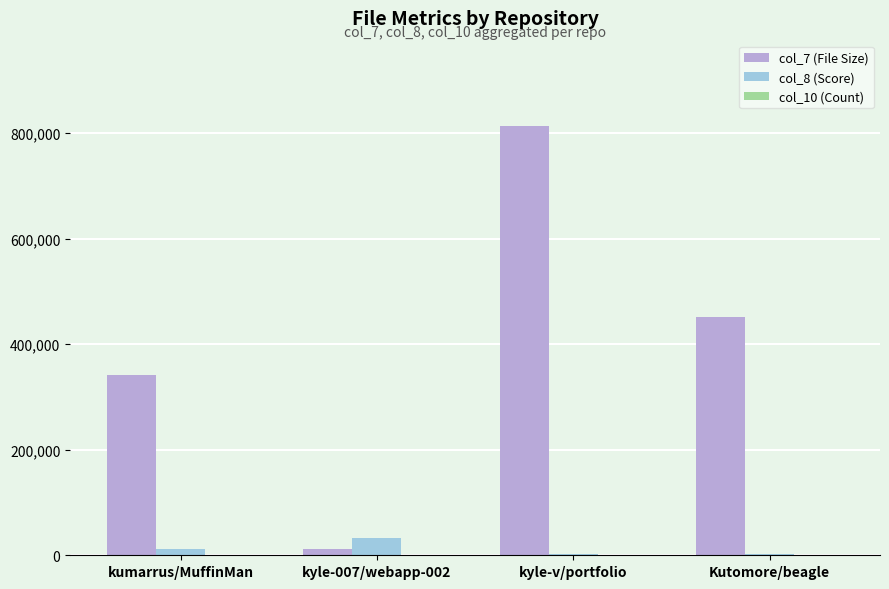

What is the greatest value displayed?

812339